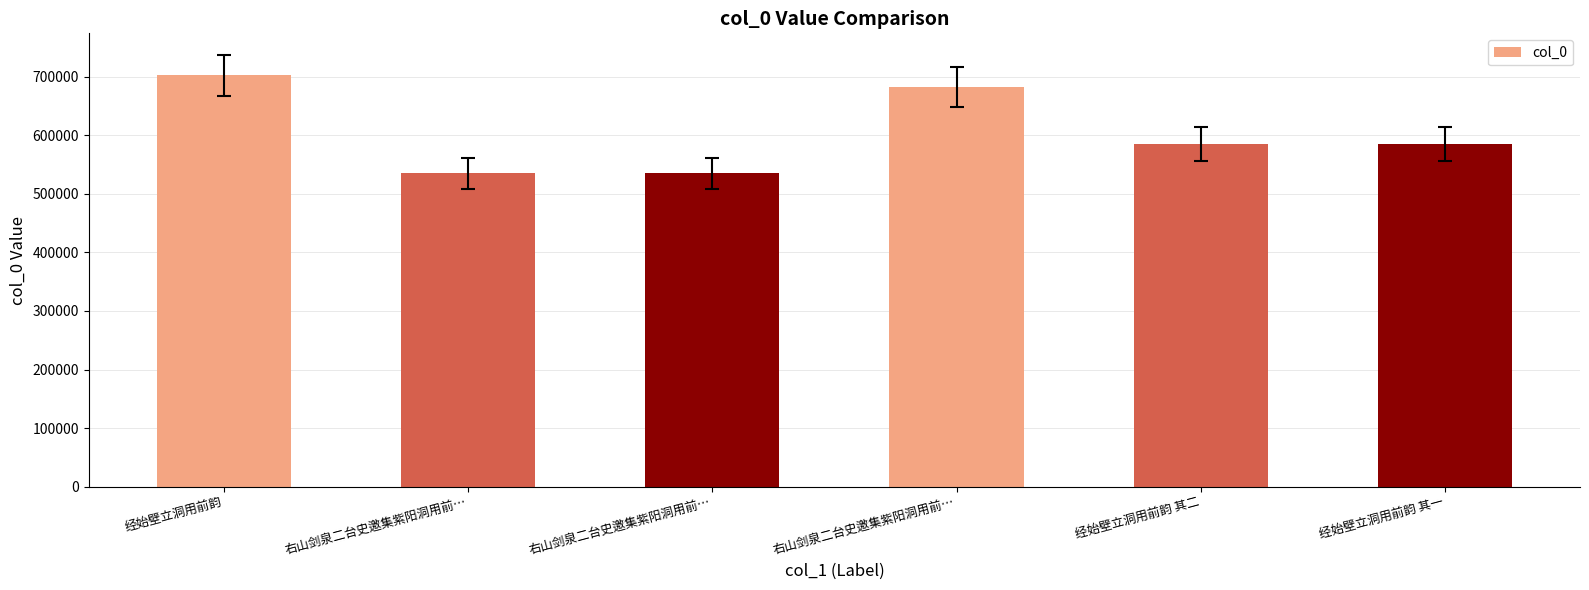

How many categories are shown in the chart?

6